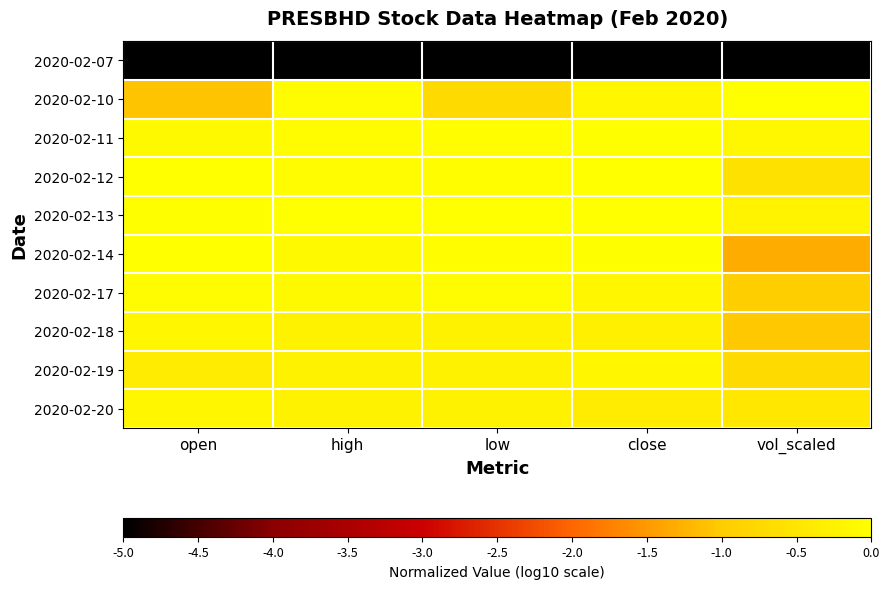

Reading left to right, list all the values displayed in this chart.

2020-02-07: open=-5.0	high=-5.0	low=-5.0	close=-5.0	vol_scaled=-5.0
2020-02-10: open=-1.1	high=-0.1	low=-0.7	close=-0.2	vol_scaled=0.0
2020-02-11: open=-0.1	high=-0.1	low=-0.0	close=-0.0	vol_scaled=-0.2
2020-02-12: open=0.0	high=-0.1	low=-0.0	close=0.0	vol_scaled=-0.6
2020-02-13: open=-0.0	high=0.0	low=0.0	close=0.0	vol_scaled=-0.2
2020-02-14: open=0.0	high=-0.1	low=-0.0	close=-0.0	vol_scaled=-1.3
2020-02-17: open=-0.1	high=-0.1	low=-0.1	close=-0.2	vol_scaled=-1.0
2020-02-18: open=-0.2	high=-0.3	low=-0.3	close=-0.3	vol_scaled=-1.0
2020-02-19: open=-0.4	high=-0.3	low=-0.3	close=-0.2	vol_scaled=-0.7
2020-02-20: open=-0.2	high=-0.3	low=-0.3	close=-0.4	vol_scaled=-0.5